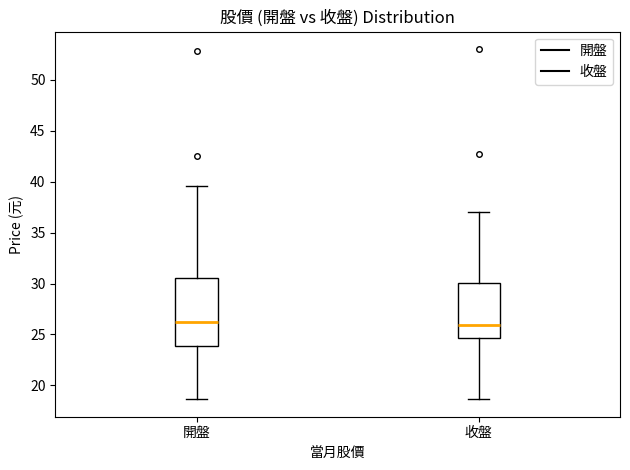

Reading left to right, read every box against the y-axis: the position of its median line, the range the box covers, and the ends of its whiskers. The values are not printed on the chart, so give them approximately, as read against the axis.

開盤: median 26.5, box 24.0 to 30.5, whiskers 18.5 to 39.5
收盤: median 26.0, box 24.5 to 30.0, whiskers 18.5 to 37.0